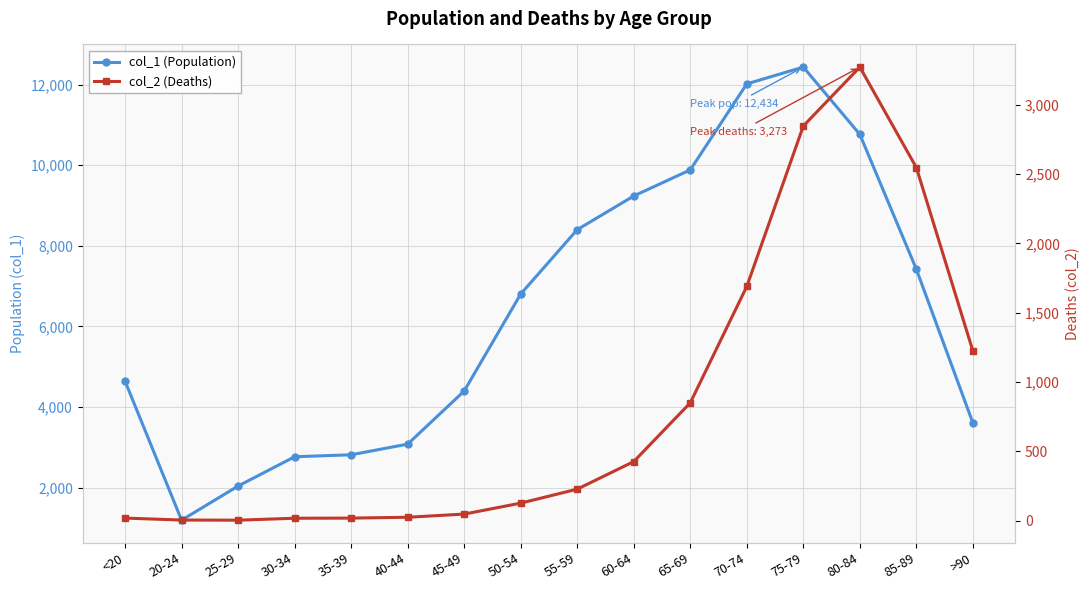

Is the value of col_1 (Population) at 40-44 greater than the value of col_2 (Deaths) at 75-79?

Yes